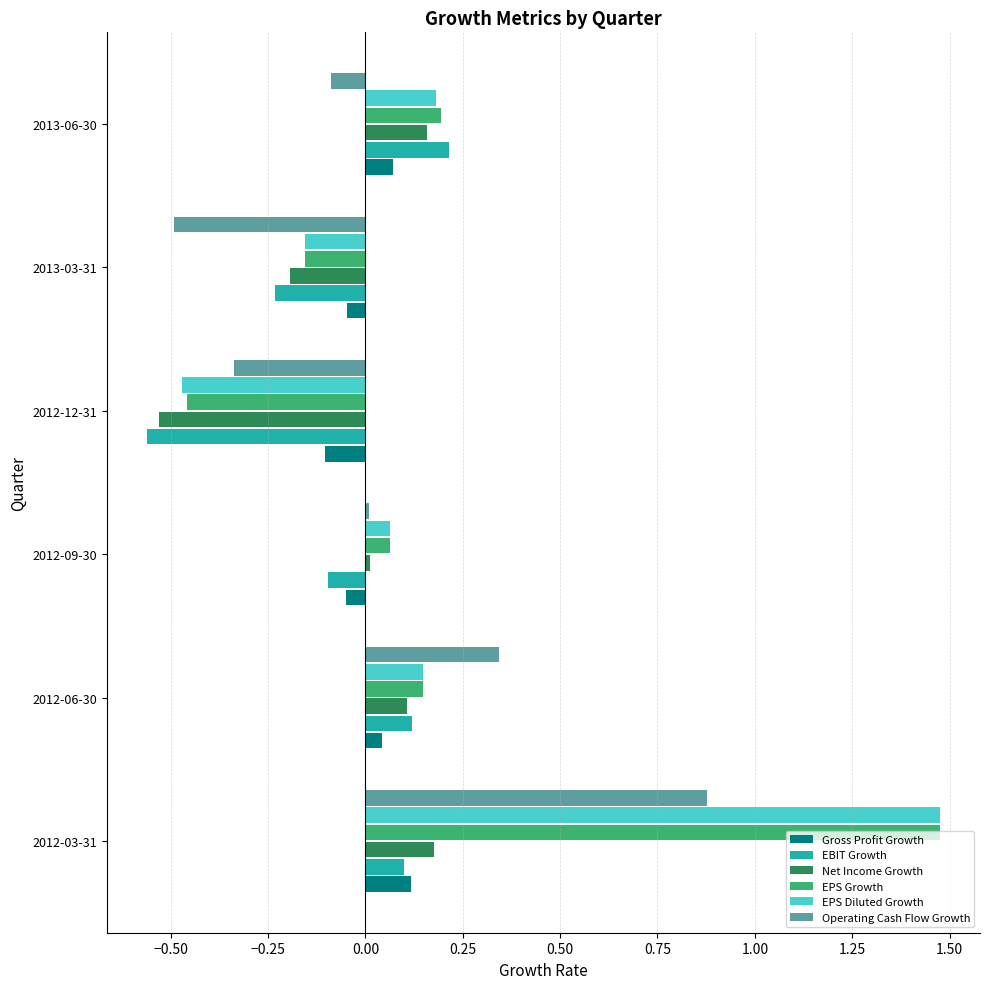

Which series has the widest spread of values?

EPS Diluted Growth